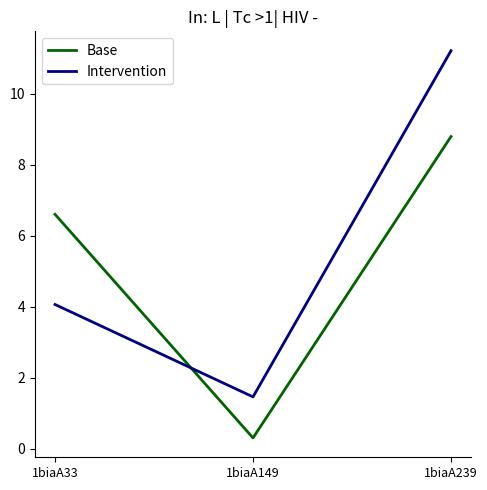

List the series in order of their peak value, lowest first.

Base, Intervention